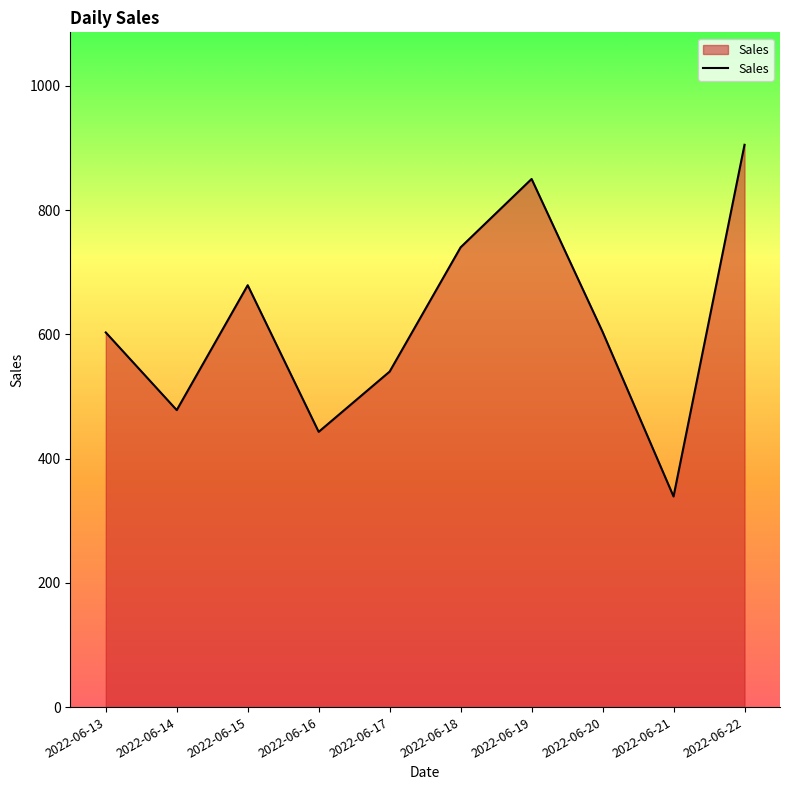

Does the chart have visible grid lines?

No